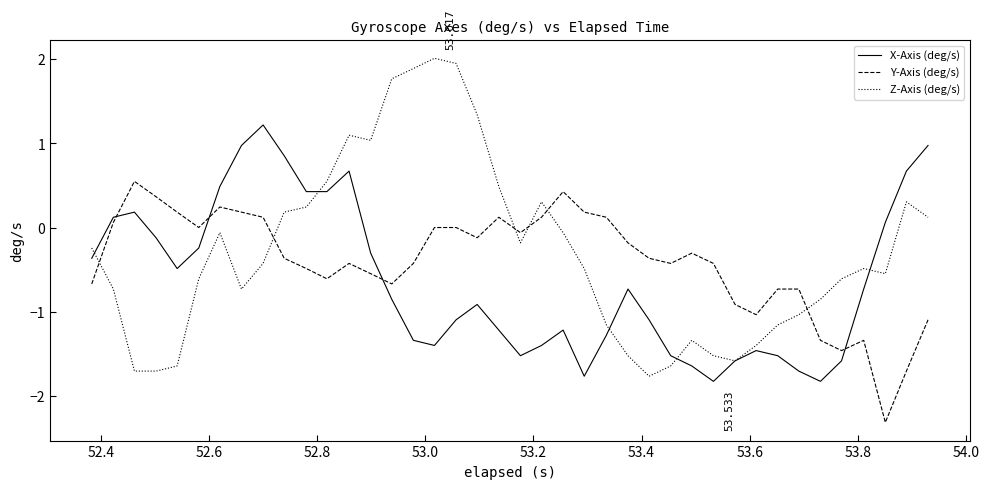

How many values in X-Axis (deg/s) are below zero?

28